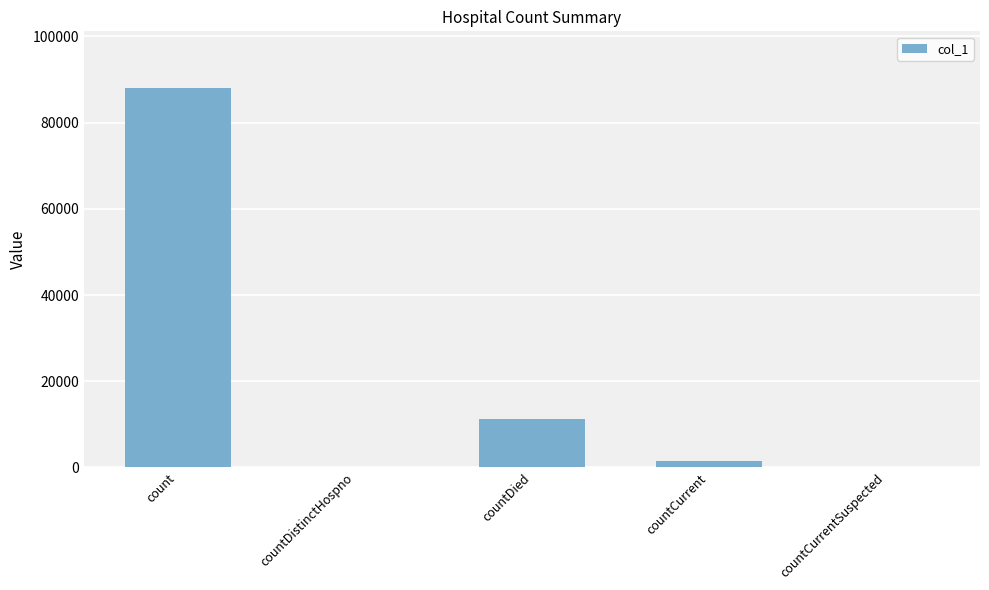

The chart shows a value of -36110 at countCurrentSuspected. True or false?

False